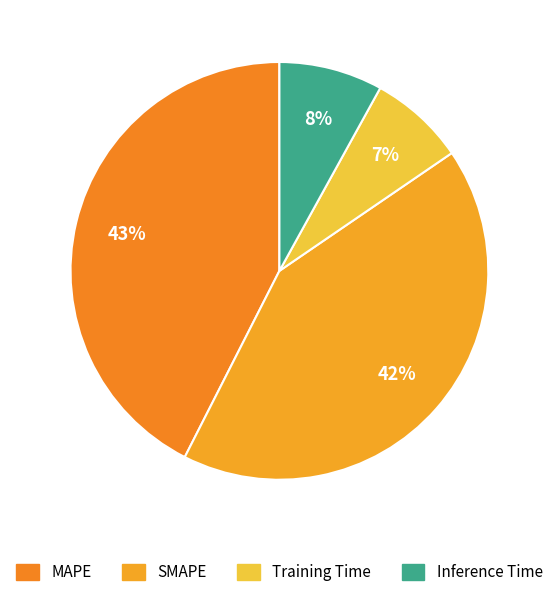

Count the number of slices in the pie.

4